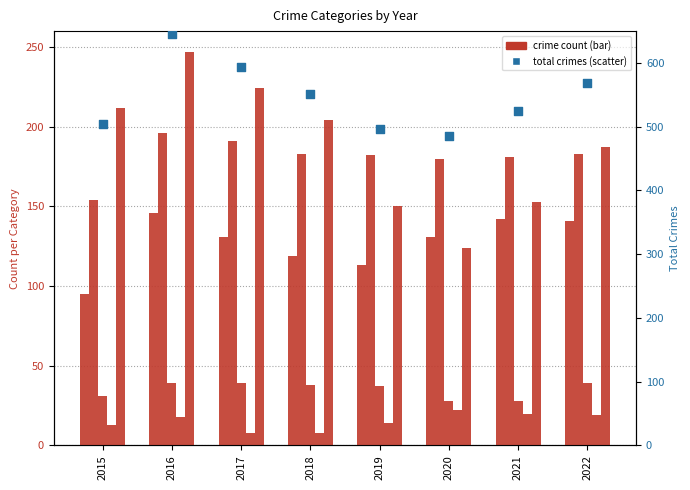

Which series has the largest total across all categories?

Total (all categories)